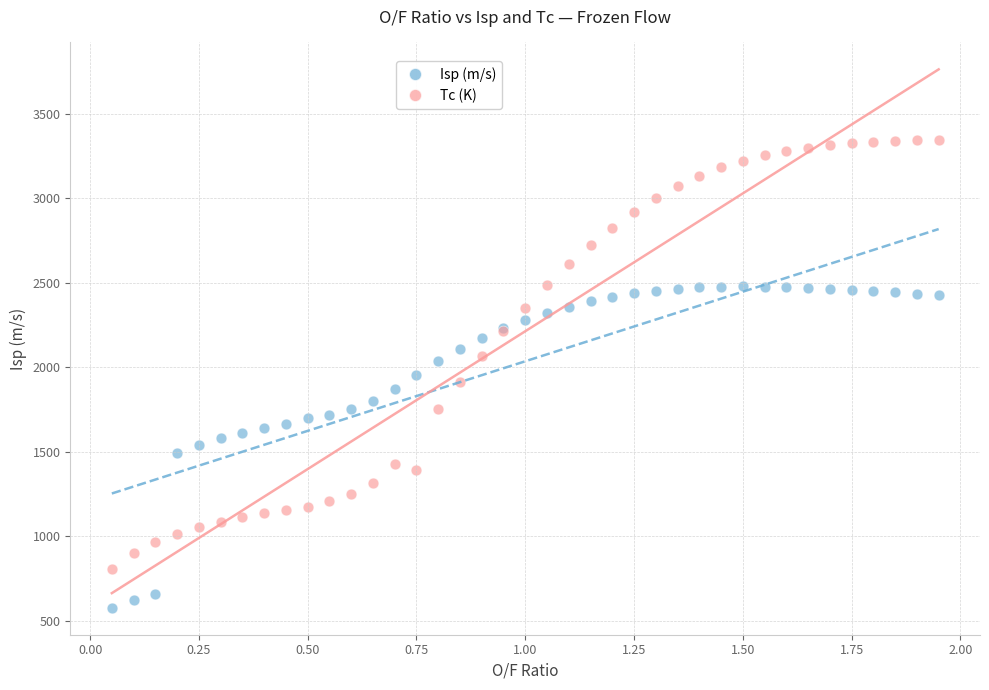

What is the X range (max minus min) for the scatter plot?

1.9